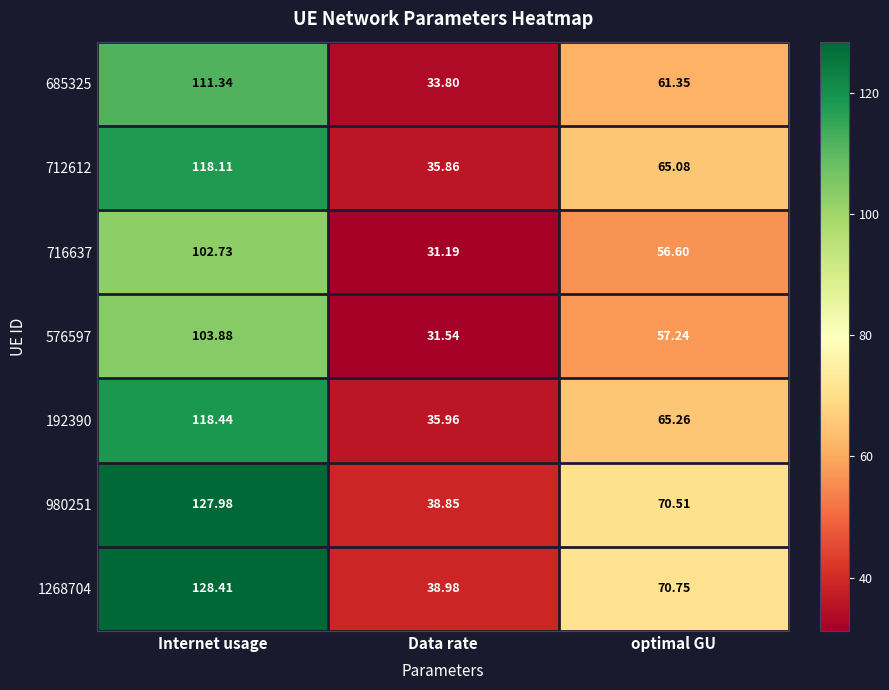

At which label is 685325 closest to 72?

optimal GU